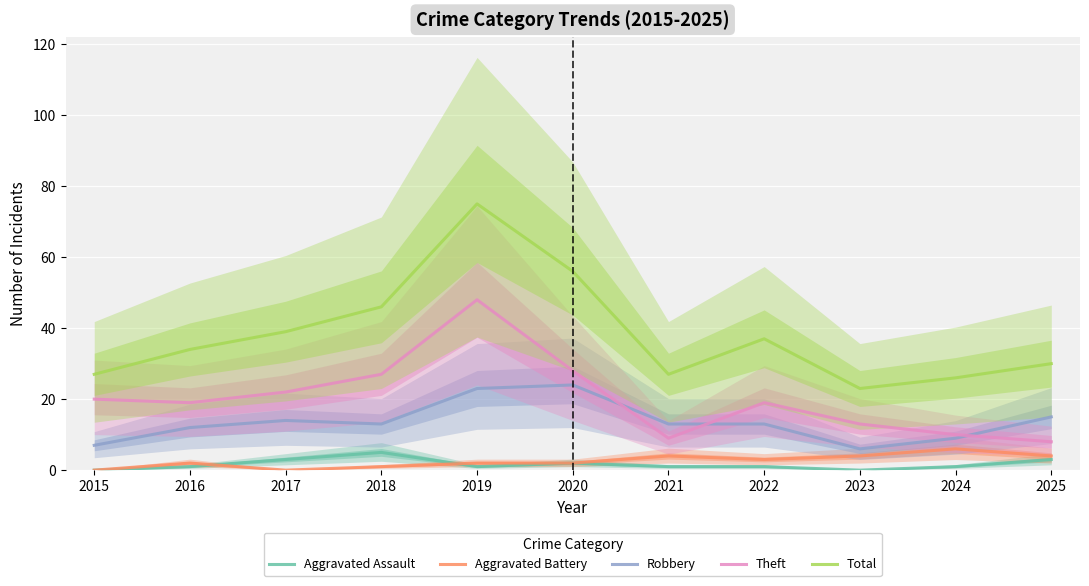

Reading left to right, transcribe all the data shown in this chart.

Aggravated Assault: 0	1	3	5	1	2	1	1	0	1	3
Aggravated Battery: 0	2	0	1	2	2	4	3	4	6	4
Robbery: 7	12	14	13	23	24	13	13	6	9	15
Theft: 20	19	22	27	48	28	9	19	13	10	8
Total: 27	34	39	46	75	56	27	37	23	26	30